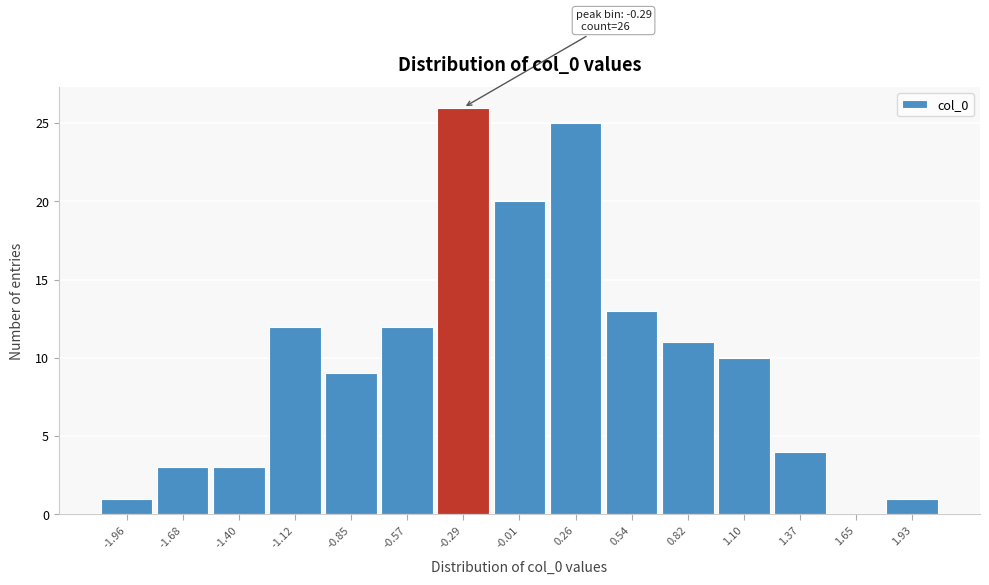

Over which range of the x-axis is the bar tallest?

-0.45 to -0.15